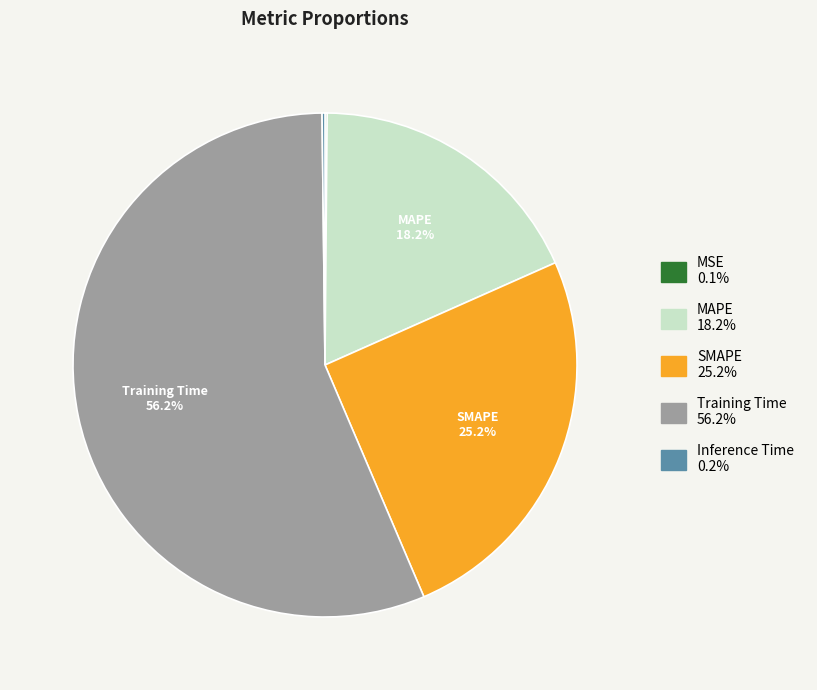

How much of the chart is everything except SMAPE?

74.8%